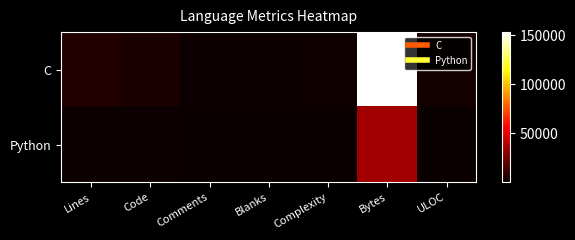

Rank the series at Bytes from highest to lowest value.

C, Python